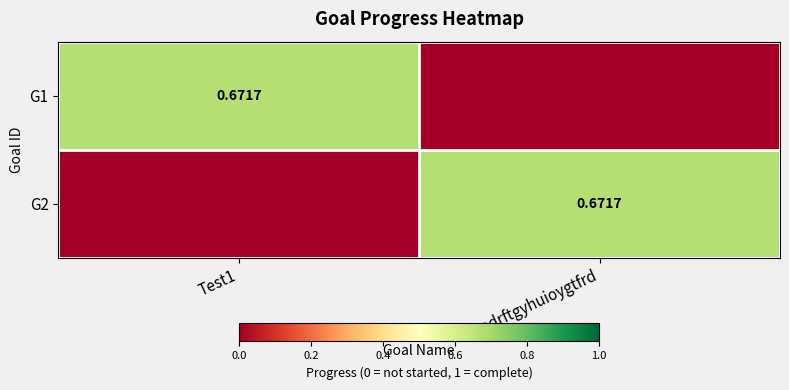

Which series changed the most between Test1 and sedrftgyhuioygtfrd?

G1